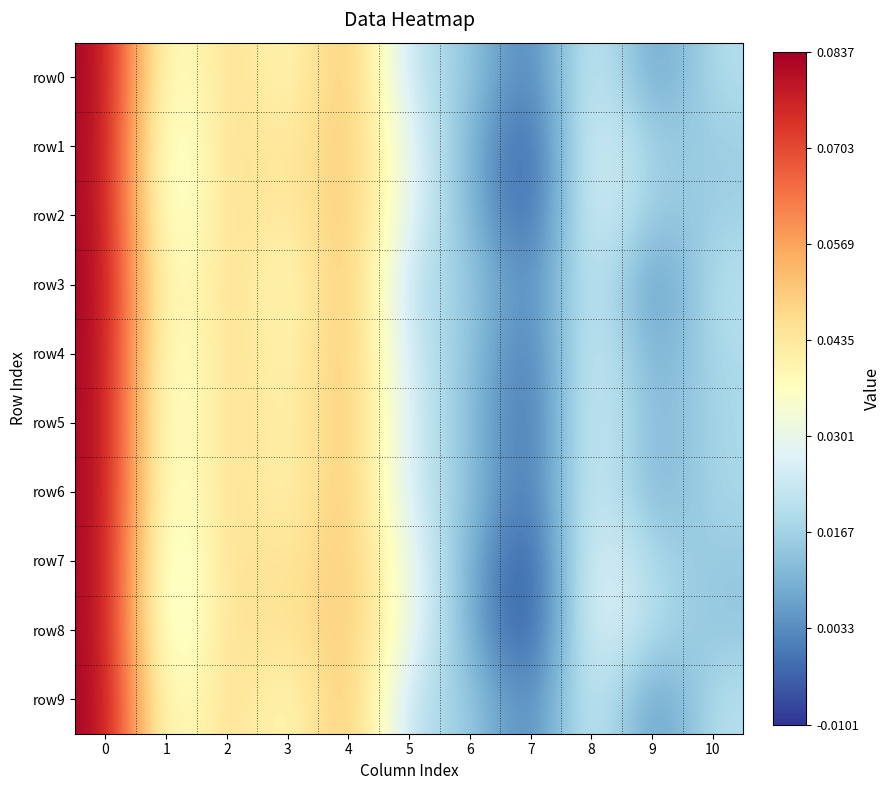

At which category does the chart reach its minimum across all series?

7